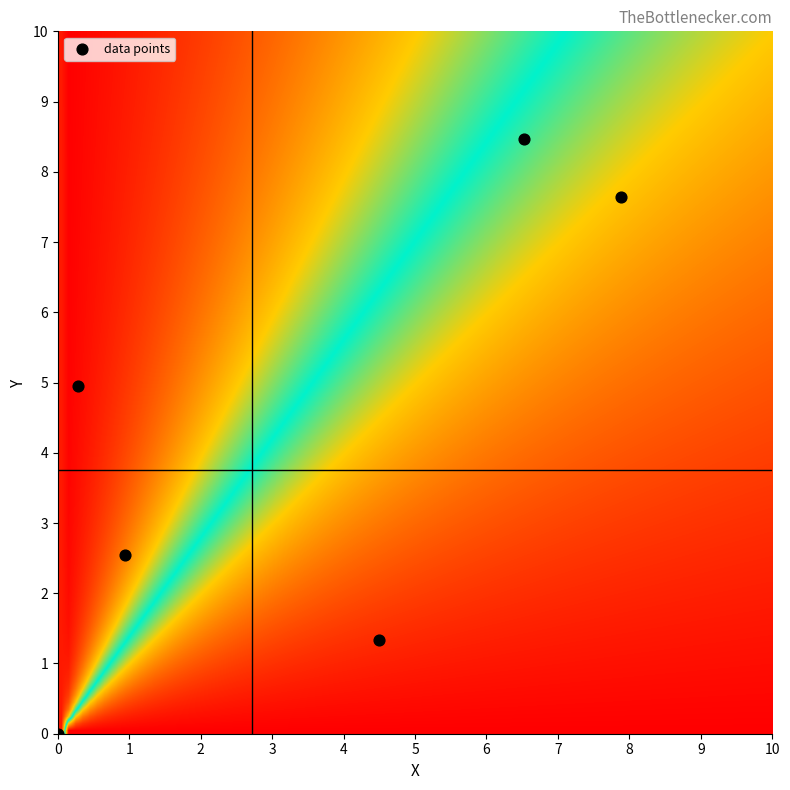

What is the average Y value?

4.2